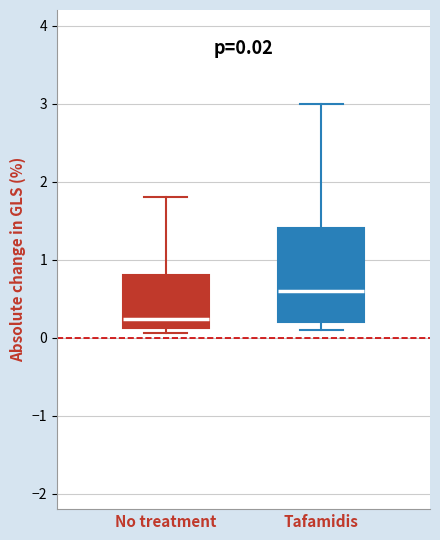

Which box is the tallest, from its lower edge to its upper edge?

Tafamidis